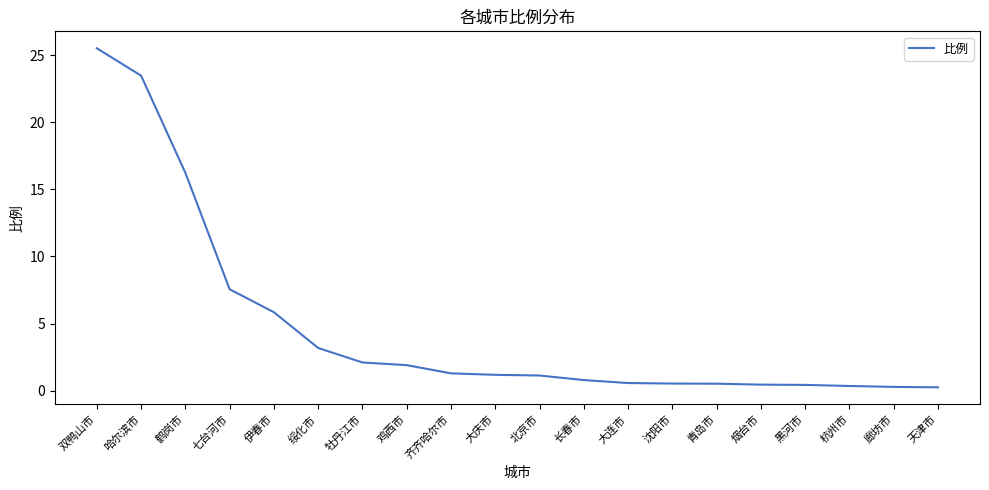

At which label does the data first exceed 1?

双鸭山市